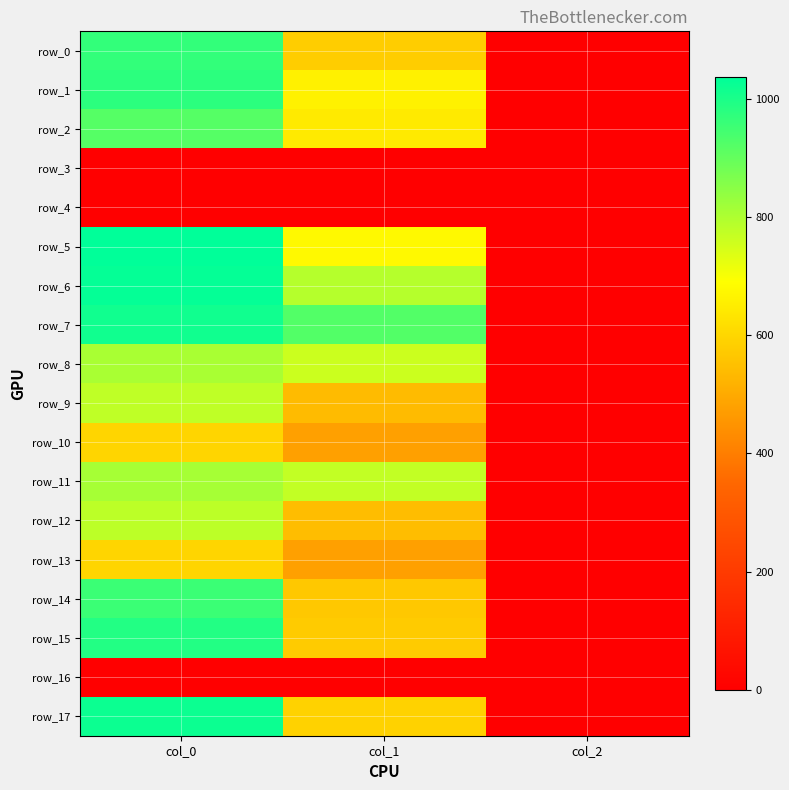

How many data points in row_2 are less than 644?

1